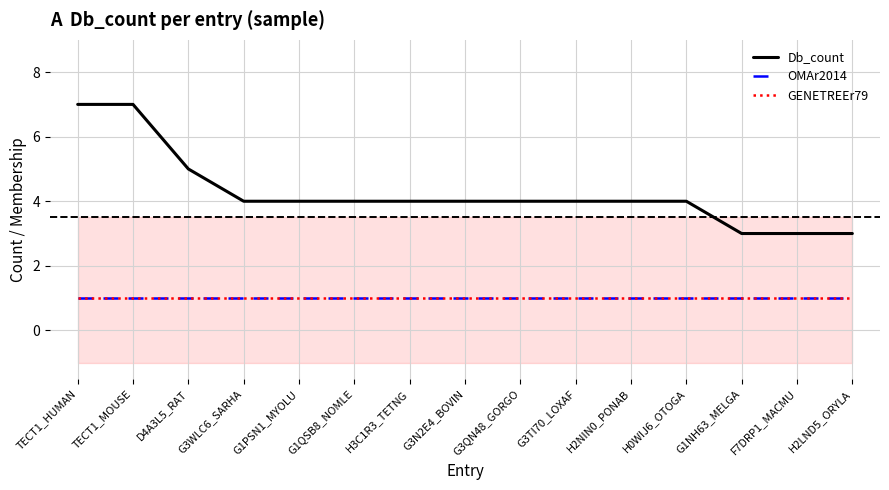

Reading left to right, extract all data points from this chart.

Db_count: TECT1_HUMAN=7	TECT1_MOUSE=7	D4A3L5_RAT=5	G3WLC6_SARHA=4	G1PSN1_MYOLU=4	G1QSB8_NOMLE=4	H3C1R3_TETNG=4	G3N2E4_BOVIN=4	G3QN48_GORGO=4	G3TI70_LOXAF=4	H2NIN0_PONAB=4	H0WIJ6_OTOGA=4	G1NH63_MELGA=3	F7DRP1_MACMU=3	H2LND5_ORYLA=3
OMAr2014: TECT1_HUMAN=1	TECT1_MOUSE=1	D4A3L5_RAT=1	G3WLC6_SARHA=1	G1PSN1_MYOLU=1	G1QSB8_NOMLE=1	H3C1R3_TETNG=1	G3N2E4_BOVIN=1	G3QN48_GORGO=1	G3TI70_LOXAF=1	H2NIN0_PONAB=1	H0WIJ6_OTOGA=1	G1NH63_MELGA=1	F7DRP1_MACMU=1	H2LND5_ORYLA=1
GENETREEr79: TECT1_HUMAN=1	TECT1_MOUSE=1	D4A3L5_RAT=1	G3WLC6_SARHA=1	G1PSN1_MYOLU=1	G1QSB8_NOMLE=1	H3C1R3_TETNG=1	G3N2E4_BOVIN=1	G3QN48_GORGO=1	G3TI70_LOXAF=1	H2NIN0_PONAB=1	H0WIJ6_OTOGA=1	G1NH63_MELGA=1	F7DRP1_MACMU=1	H2LND5_ORYLA=1